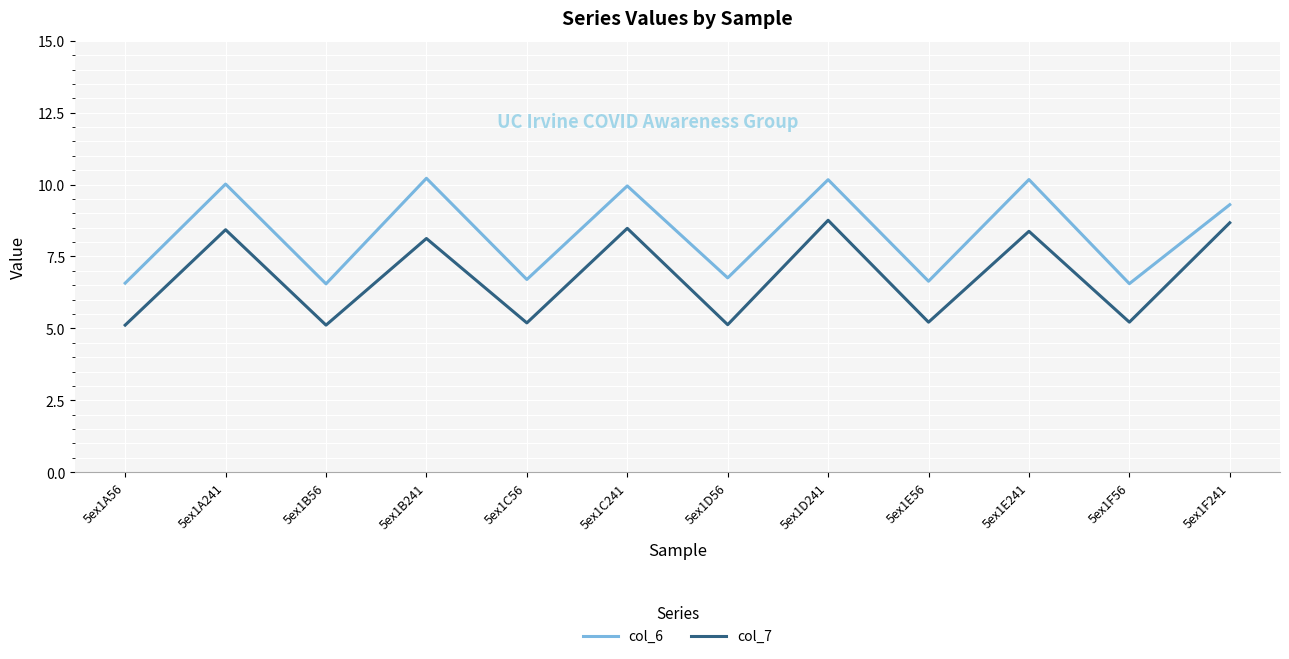

True or false: col_6 and col_7 intersect in this chart.

False